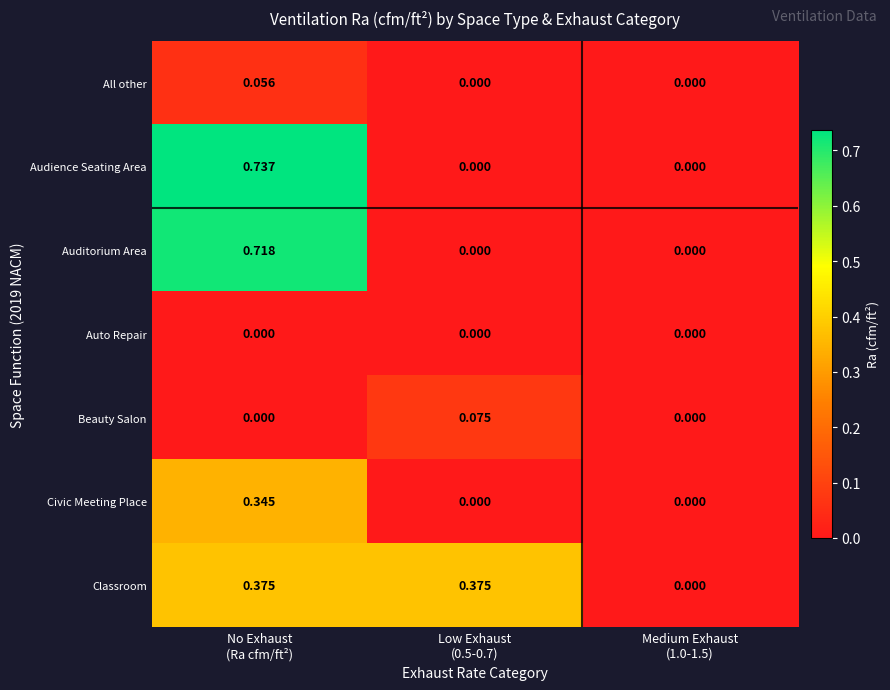

Which series has the largest total across all categories?

Classroom